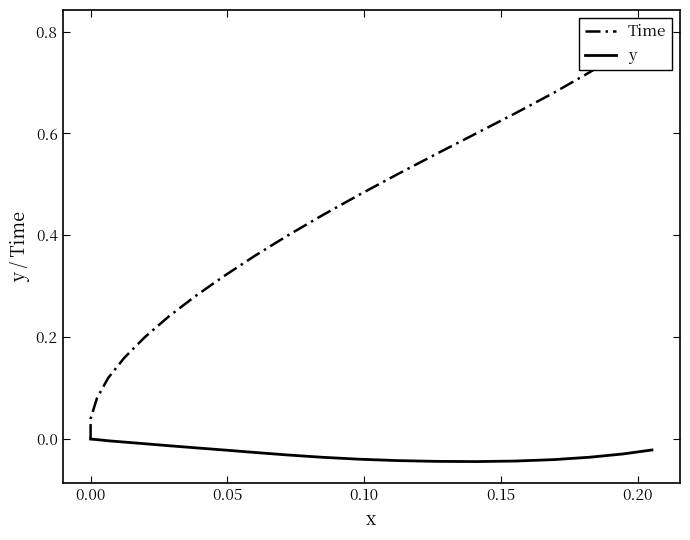

Reading left to right, transcribe all the data shown in this chart.

Time: 0.0	0.0	0.1	0.1	0.2	0.2	0.2	0.3	0.3	0.4	0.4	0.4	0.5	0.5	0.6	0.6	0.6	0.7	0.7	0.8	0.8
y: 0.0	0.0	-0.0	-0.0	-0.0	-0.0	-0.0	-0.0	-0.0	-0.0	-0.0	-0.0	-0.0	-0.0	-0.0	-0.0	-0.0	-0.0	-0.0	-0.0	-0.0